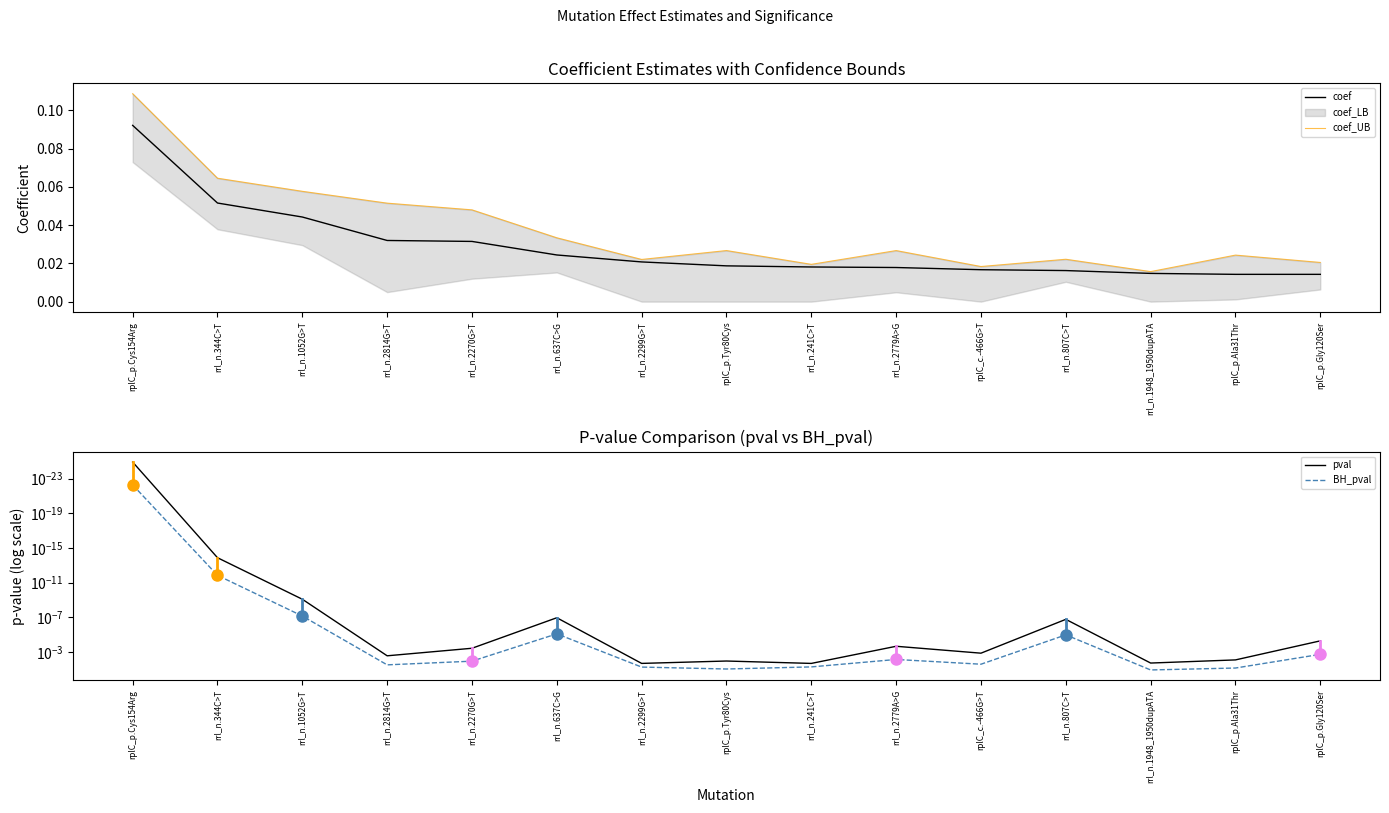

Which series has the widest spread of values?

BH_pval